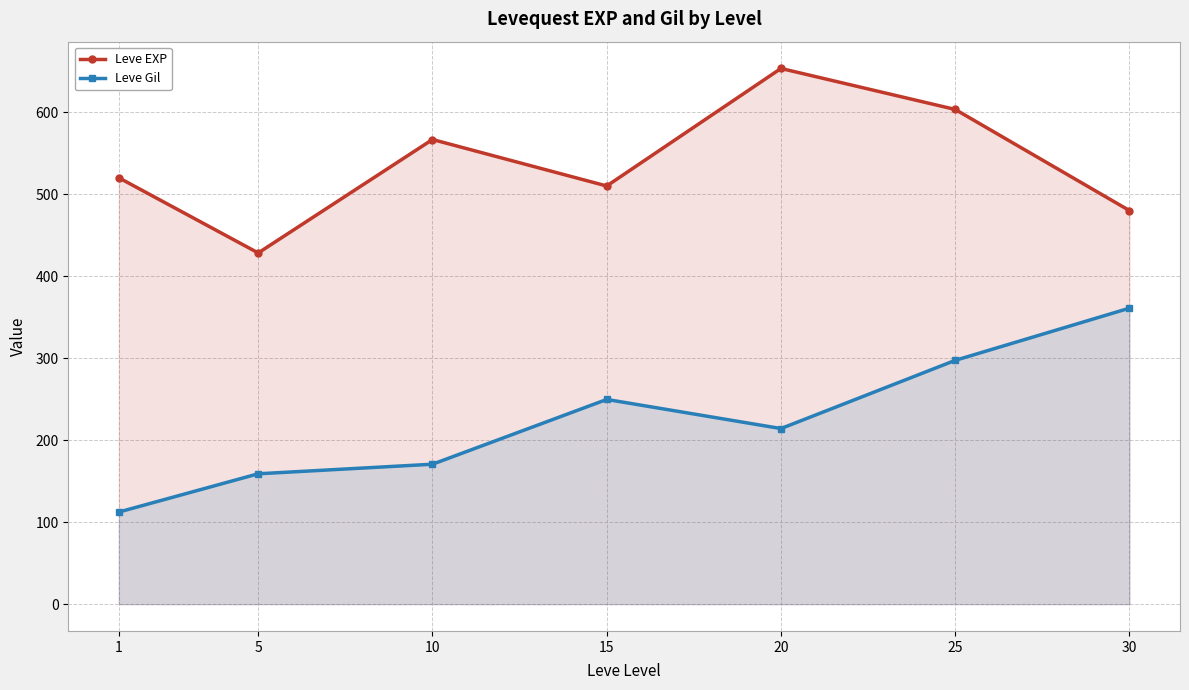

Rank the series by their average value, from highest to lowest.

Leve EXP, Leve Gil